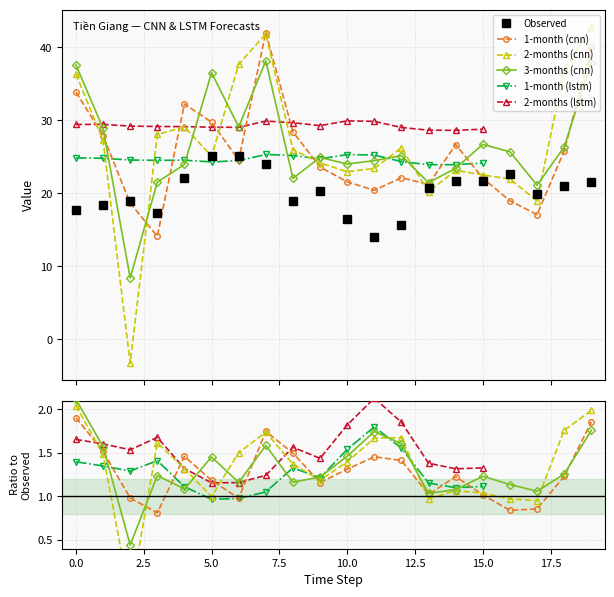

How many times do 1-month (cnn) and 2-months (cnn) cross each other?

8